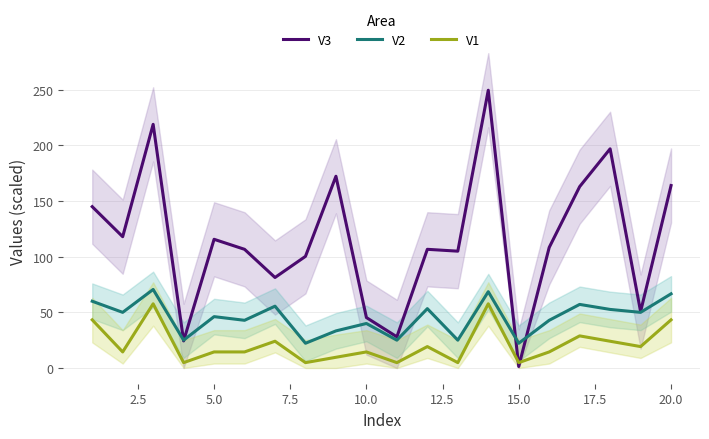

True or false: V2 and V1 intersect in this chart.

False